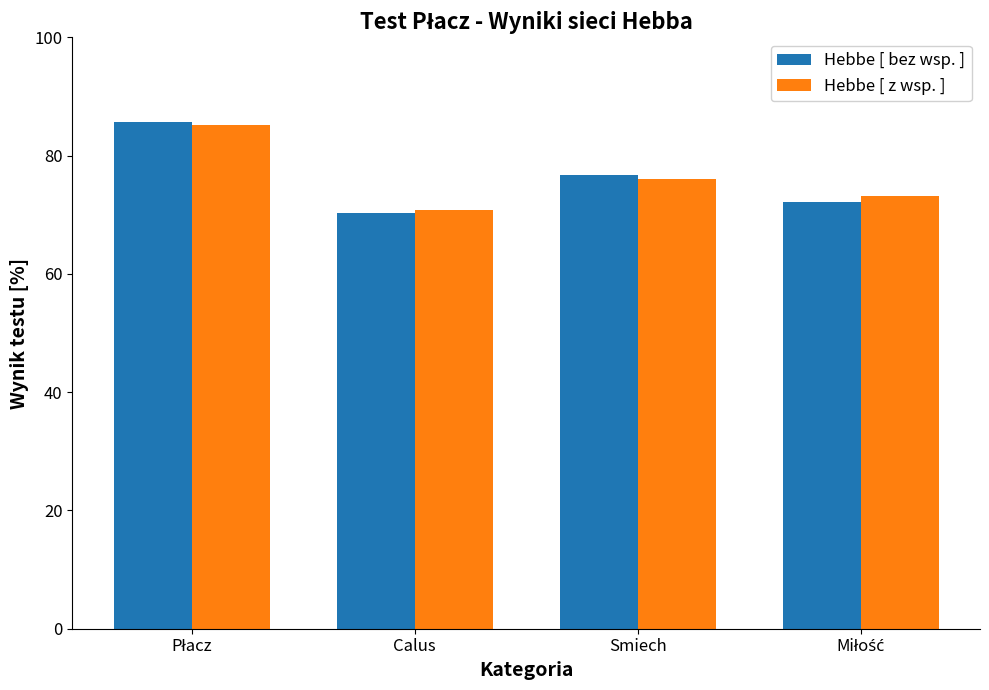

At which label is Hebbe [ bez wsp. ] closest to 78?

Smiech